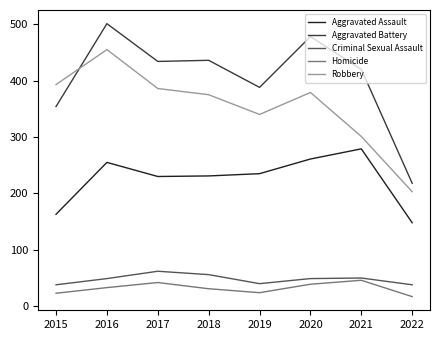

In Robbery, how many points are lower than both neighbors (excluding endpoints)?

1